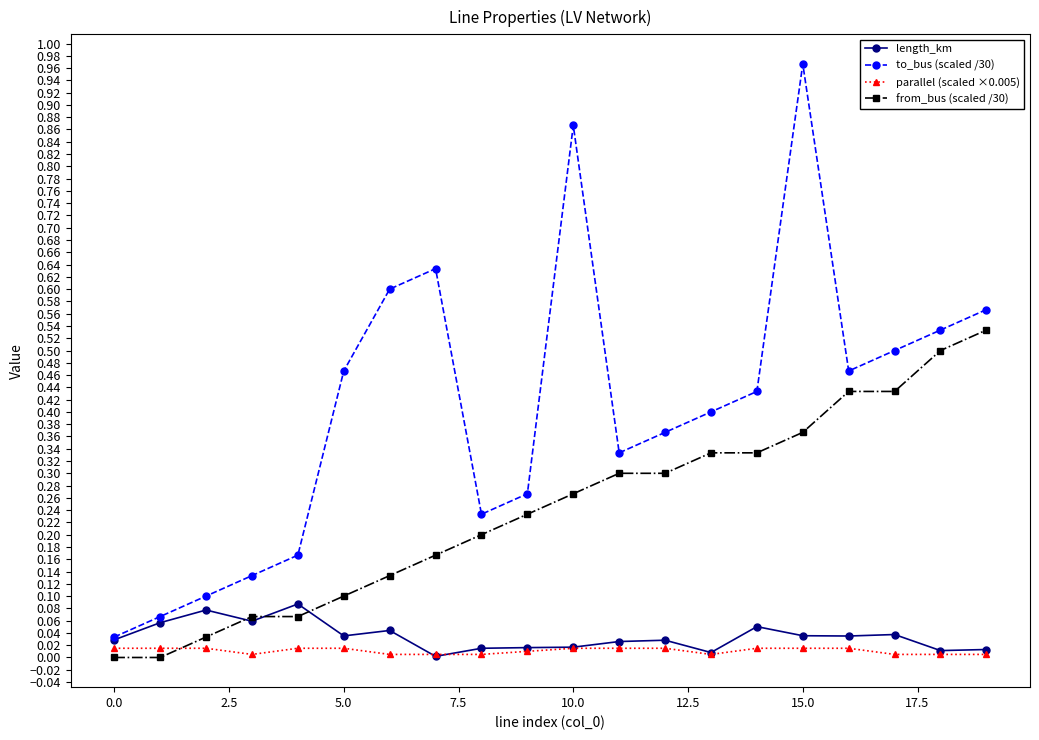

Rank the series by their maximum value, from highest to lowest.

to_bus (scaled /30), from_bus (scaled /30), length_km, parallel (scaled ×0.005)